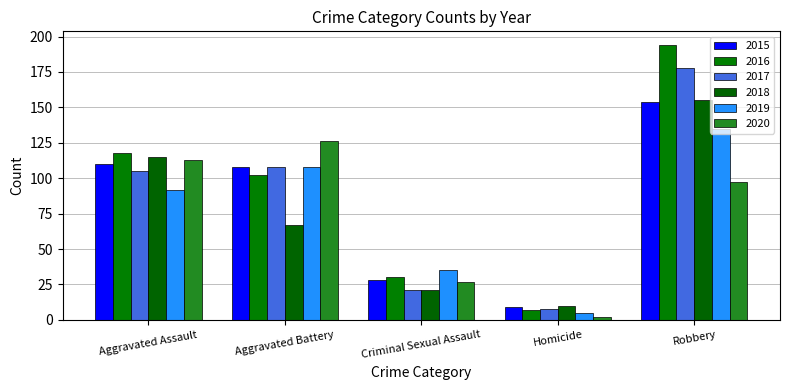

Rank the series by their maximum value, from highest to lowest.

2016, 2017, 2018, 2015, 2019, 2020